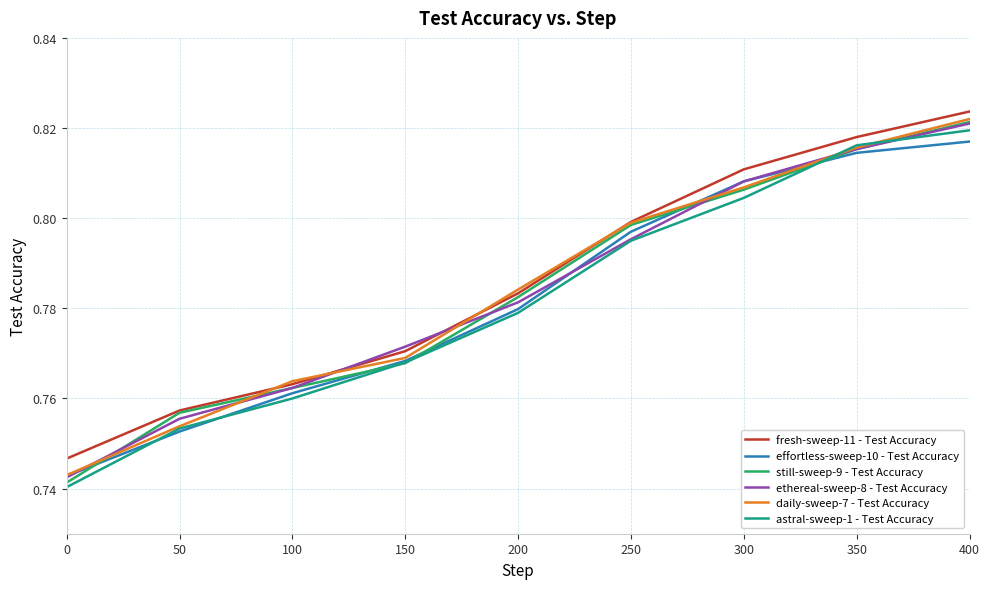

Is it true that astral-sweep-1 - Test Accuracy equals 1.1 at 50?

False